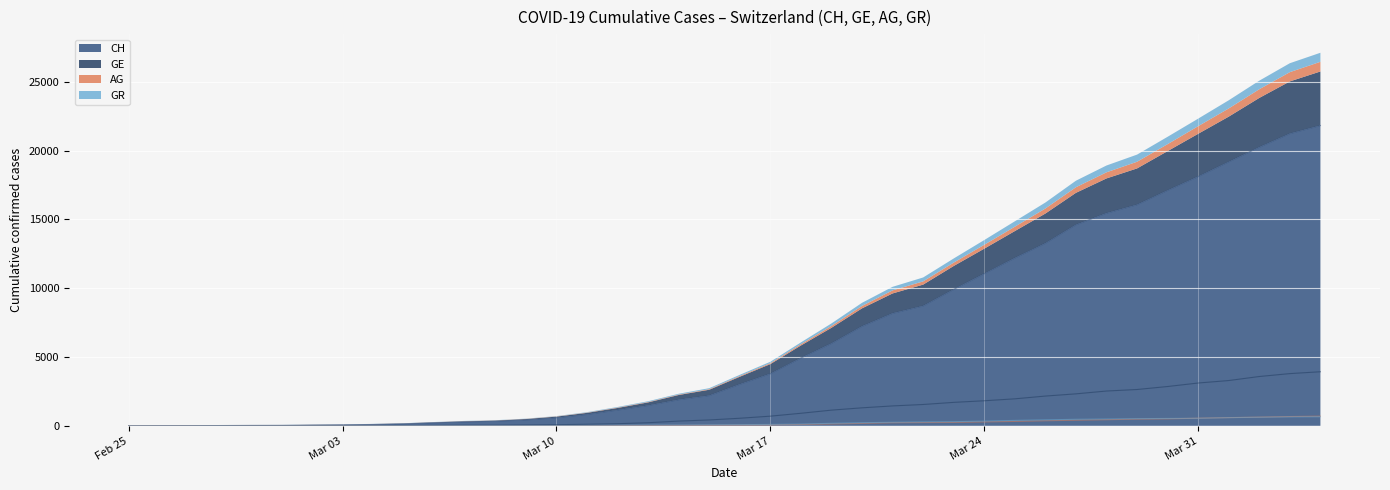

How many distinct data groups are displayed?

4